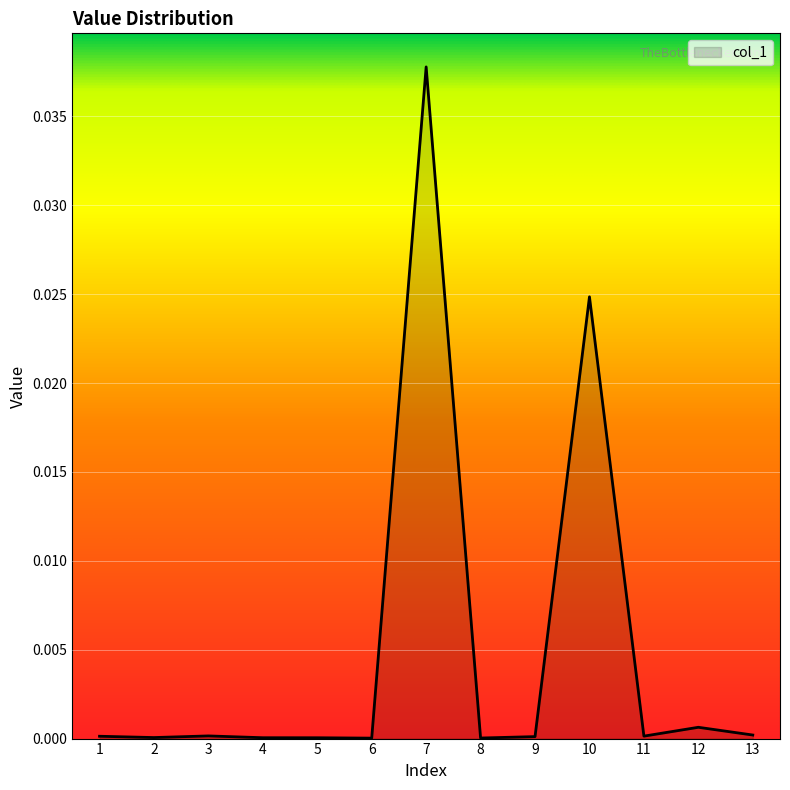

The value at 13 is 0.0. True or false?

True